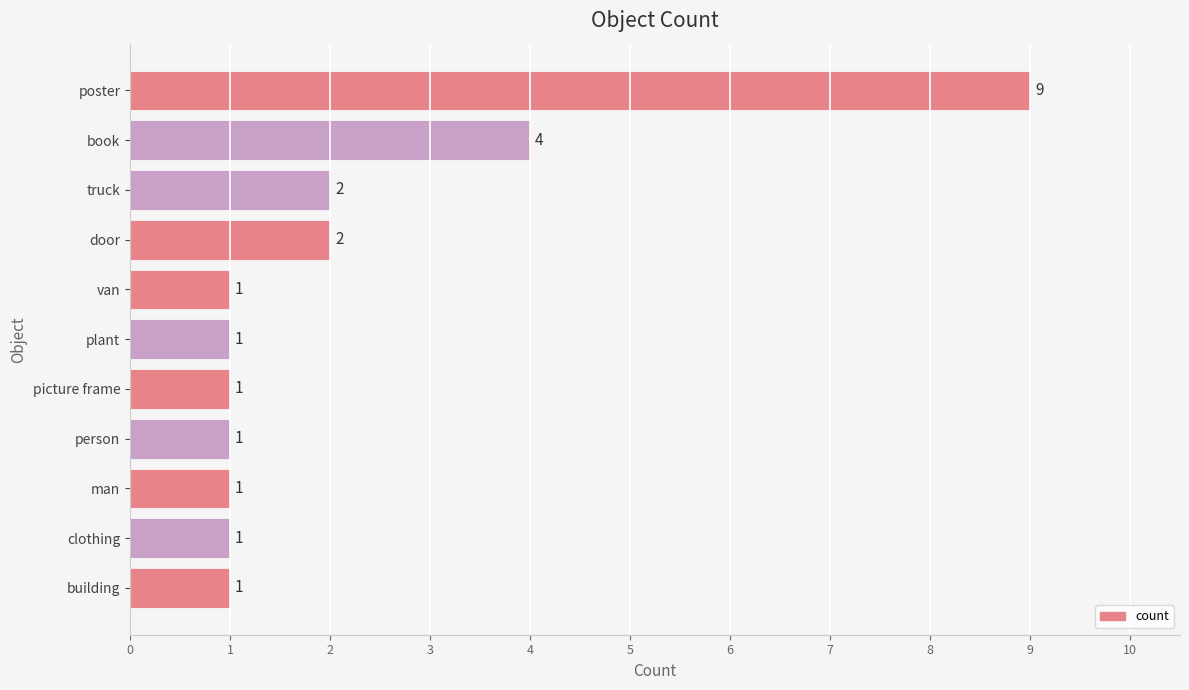

Where is the data nearest to the value 5?

book